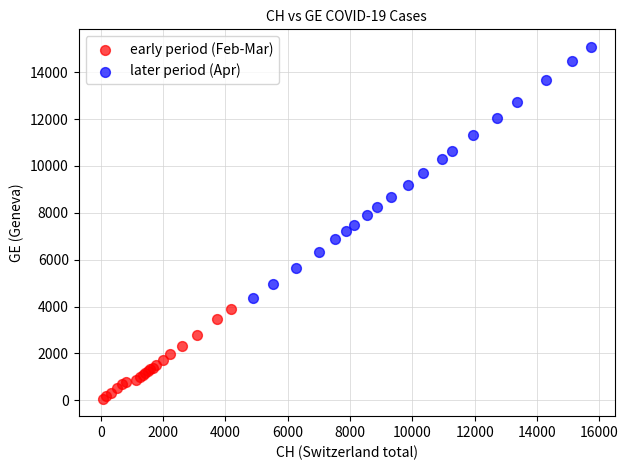

Which series reaches the minimum Y coordinate?

early period (Feb-Mar)